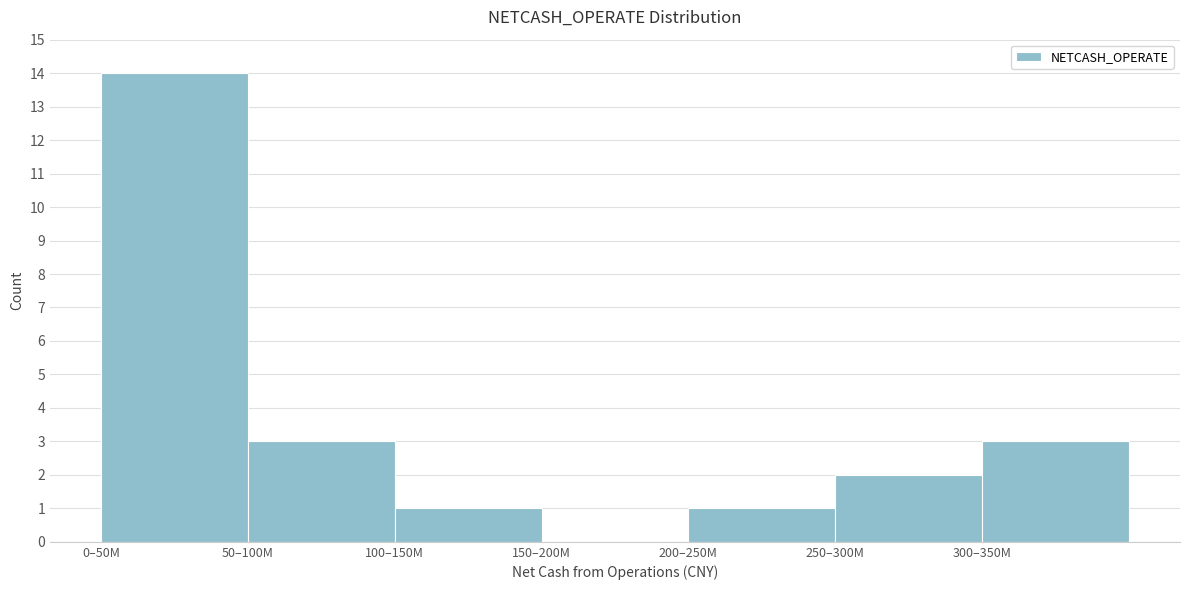

Reading right to left, list all the values displayed in this chart.

300–350M=3	250–300M=2	200–250M=1	150–200M=0	100–150M=1	50–100M=3	0–50M=14